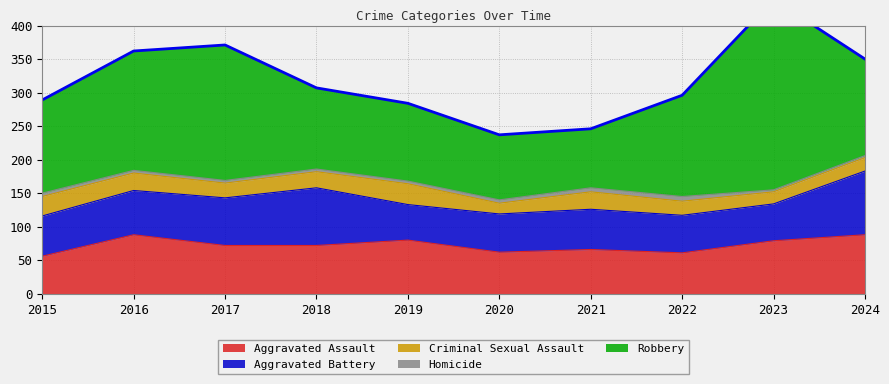

How many interior local valleys does the Robbery series have?

1